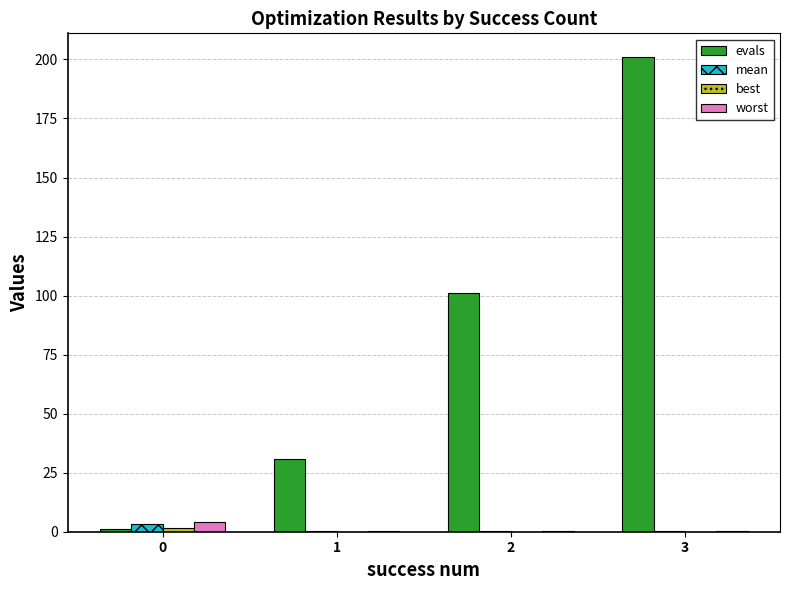

Between 1 and 3, which series saw the biggest shift?

evals